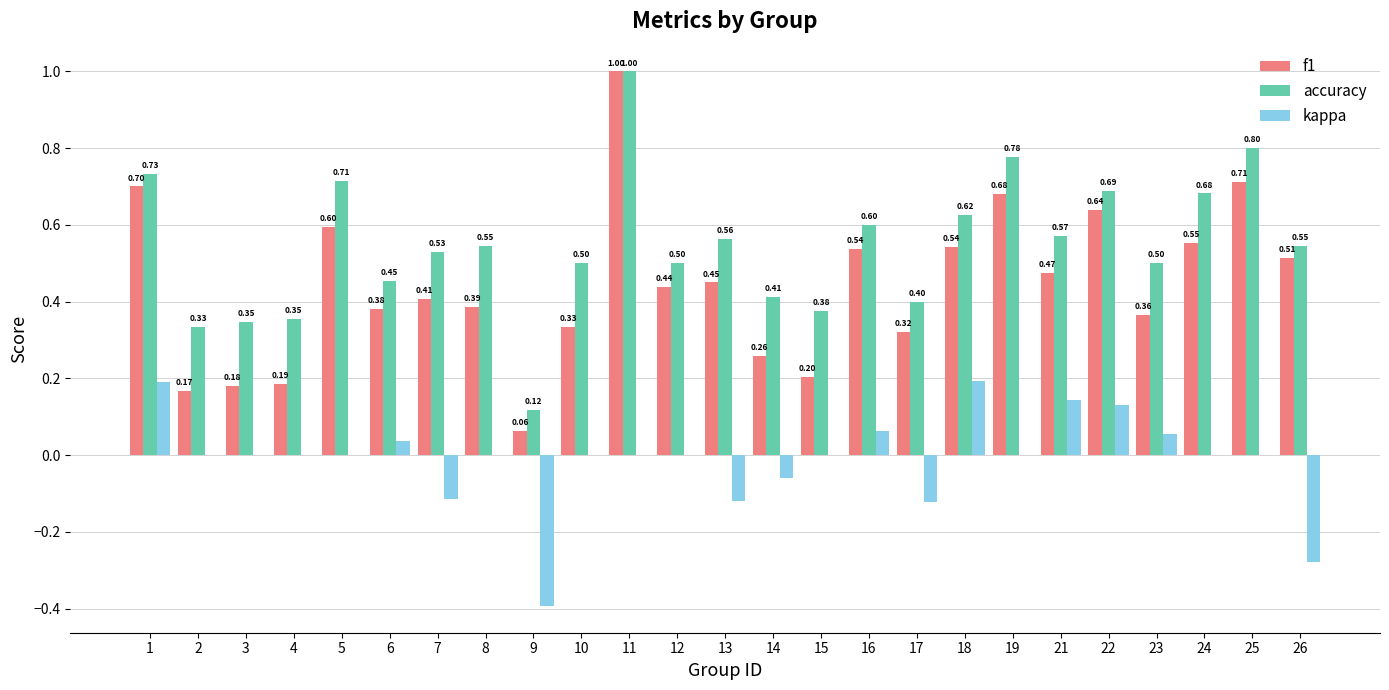

True or false: kappa has a value of -0.2 at 10.

False